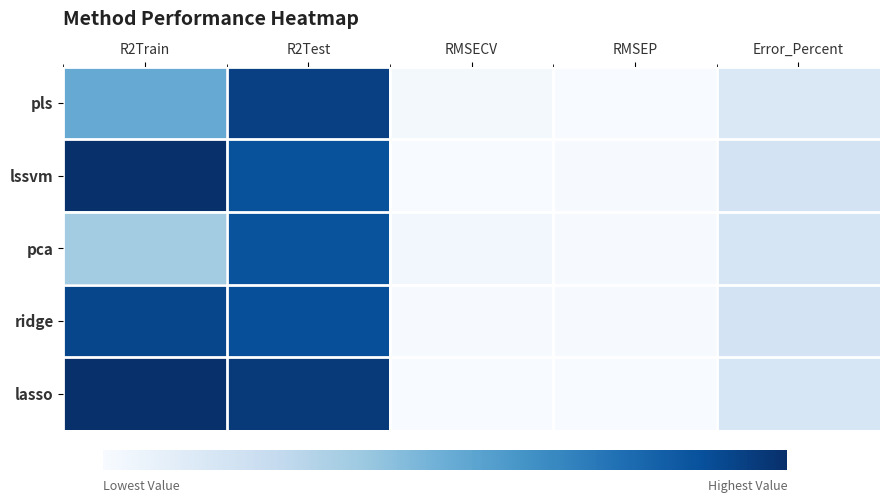

What is the maximum value shown in the chart?

69.2